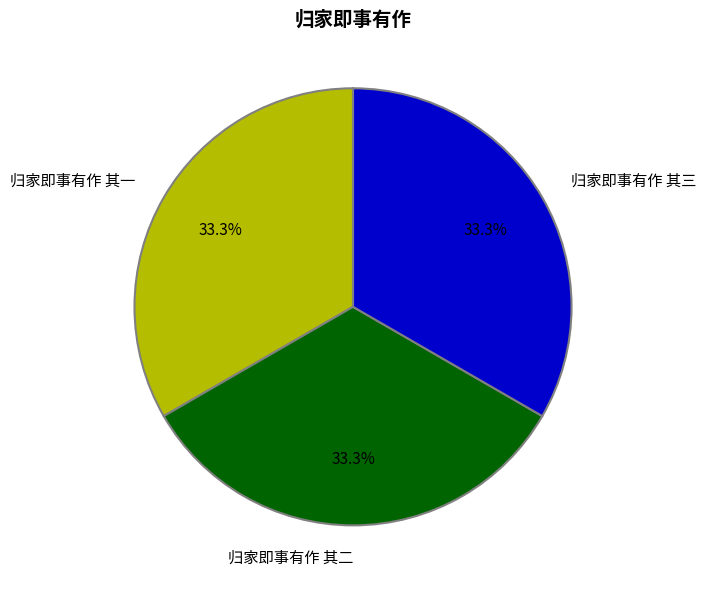

The 归家即事有作 其三 slice represents 33% of the pie. True or false?

True